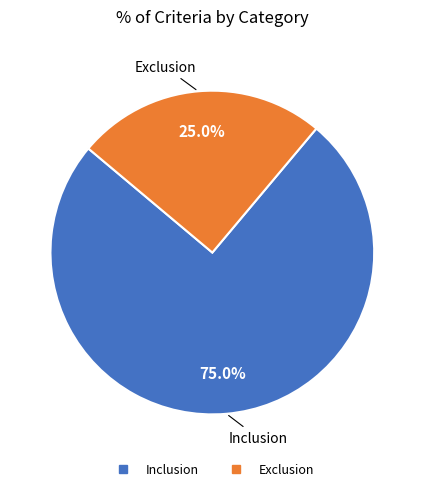

Rank the categories by value from highest to lowest.

Inclusion, Exclusion